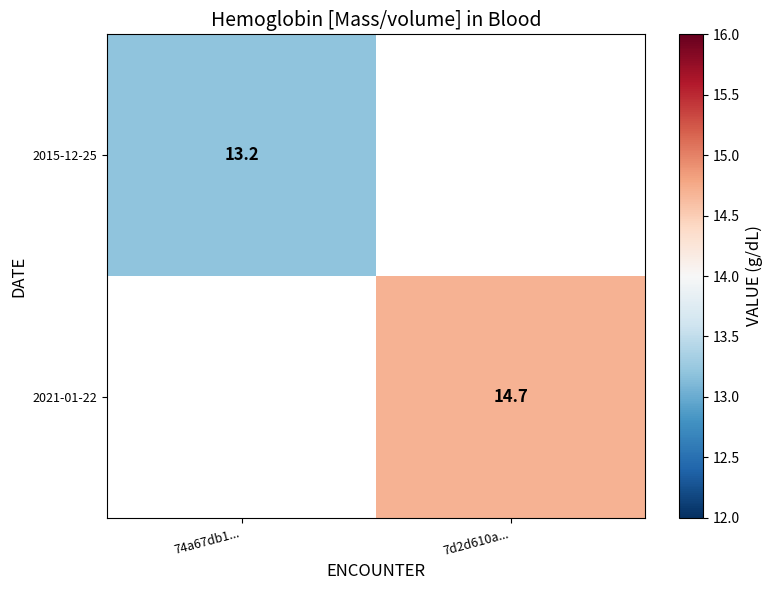

Between 74a67db1... and 7d2d610a..., which is larger?

7d2d610a...